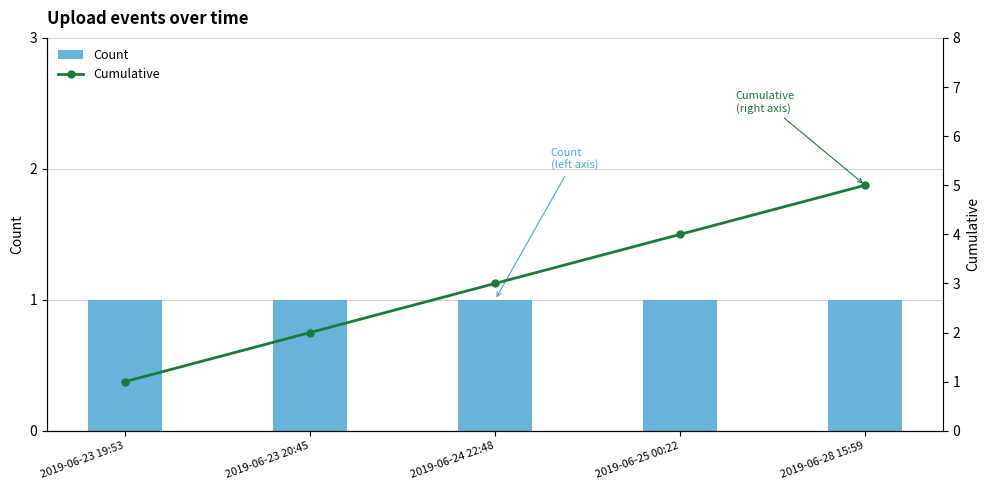

List the labels in order of Count value, smallest first.

2019-06-23 19:53, 2019-06-23 20:45, 2019-06-24 22:48, 2019-06-25 00:22, 2019-06-28 15:59